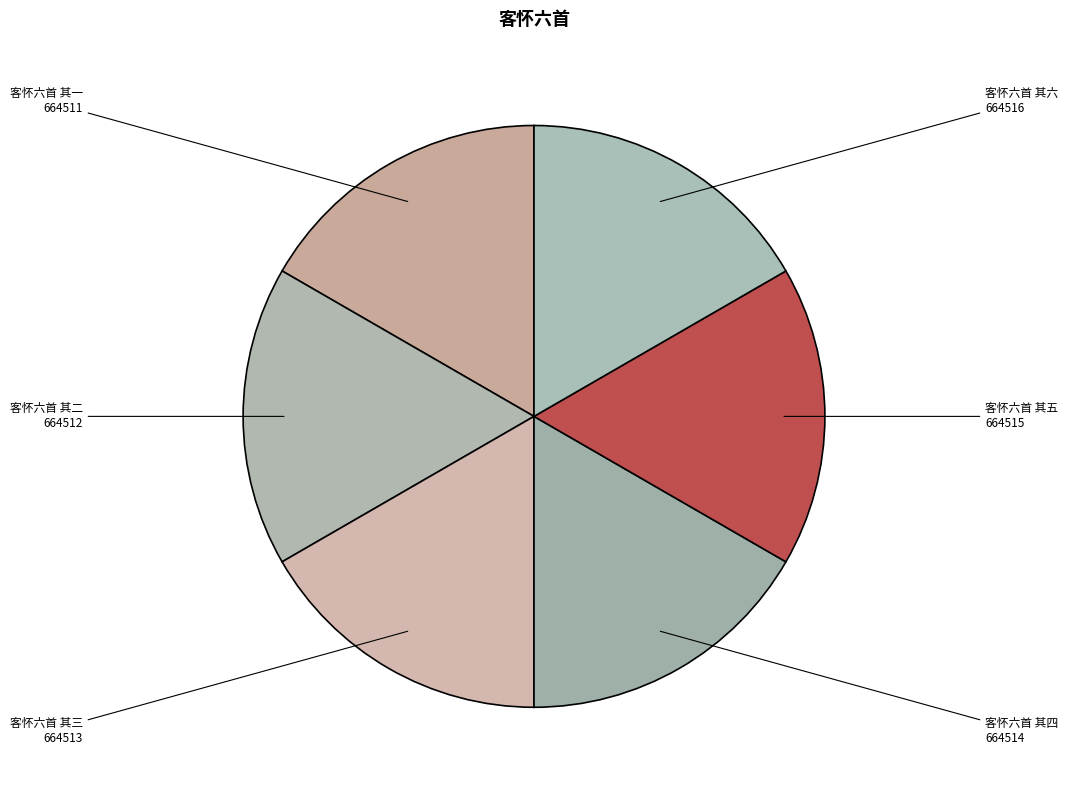

Does any single category account for the majority?

No